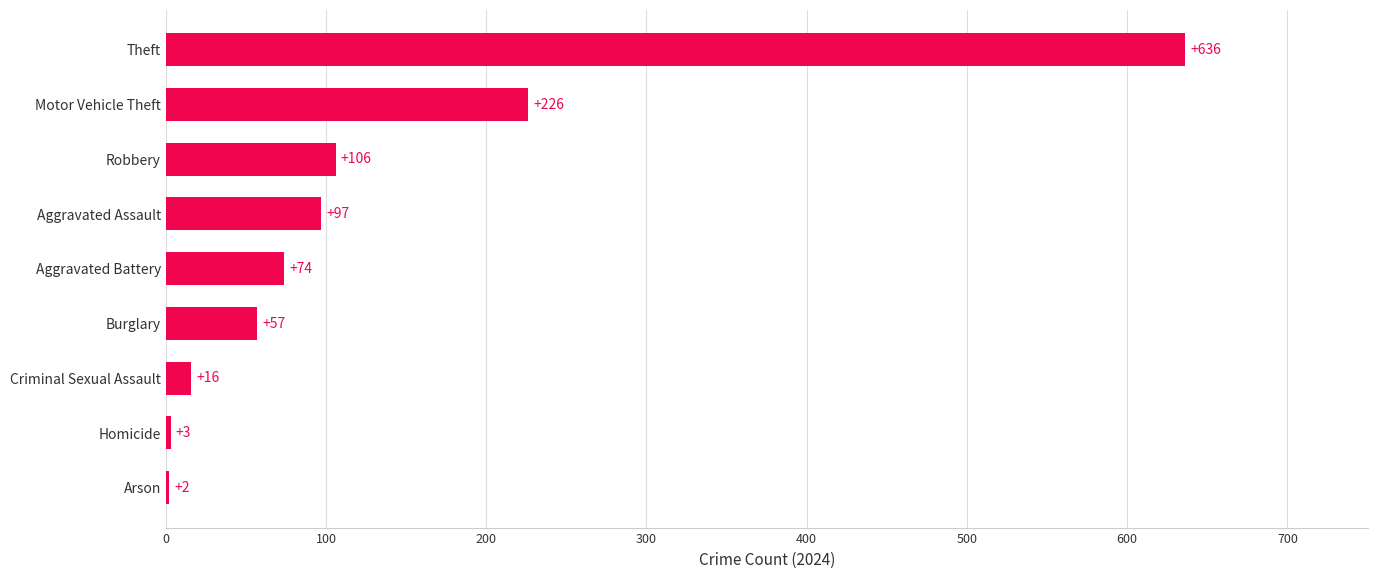

What is the greatest value displayed?

636